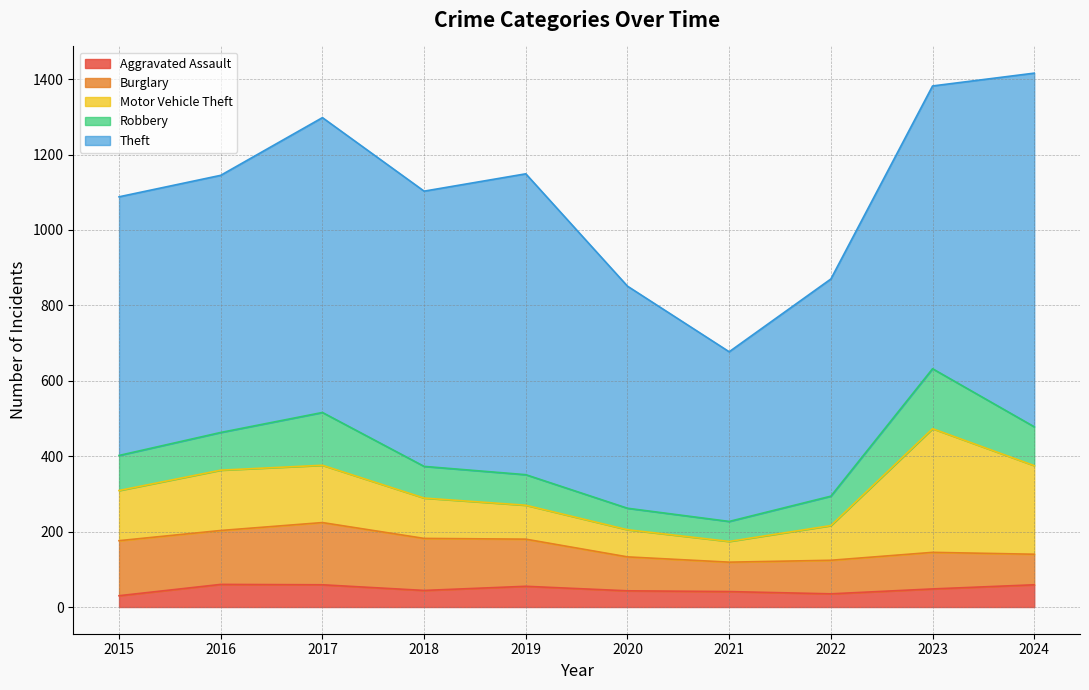

In Motor Vehicle Theft, how many points are higher than both neighbors (excluding endpoints)?

2